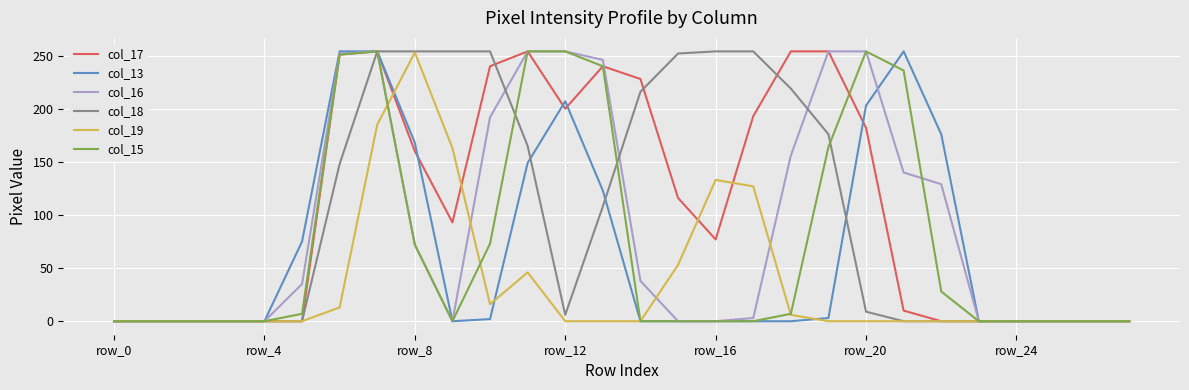

What is the maximum value shown in the chart?

254